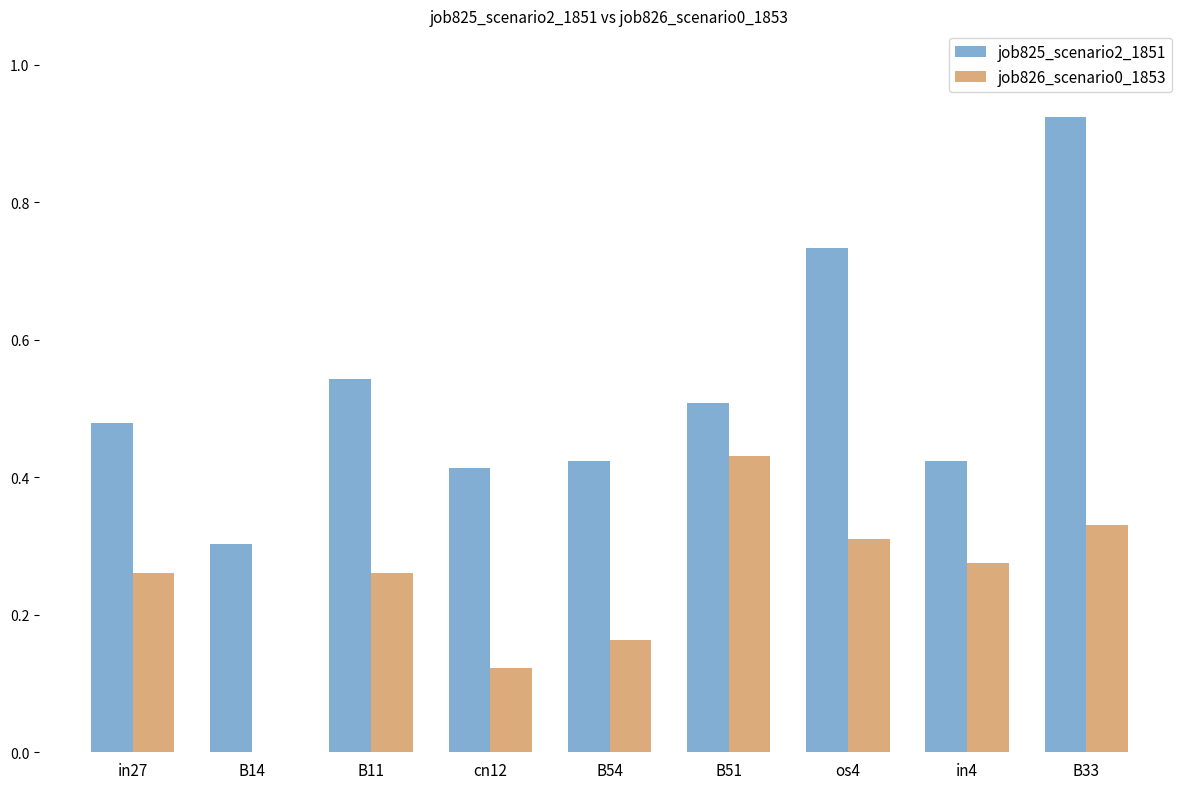

How many groups of bars are there?

9